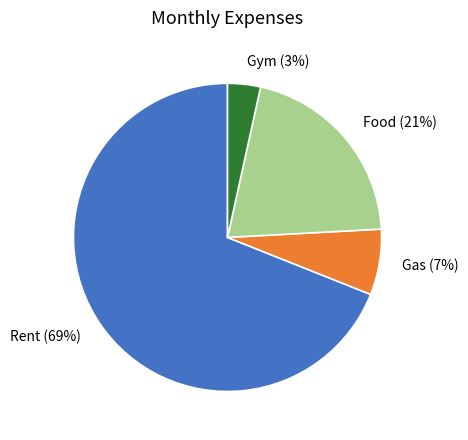

How many segments does this pie chart have?

4